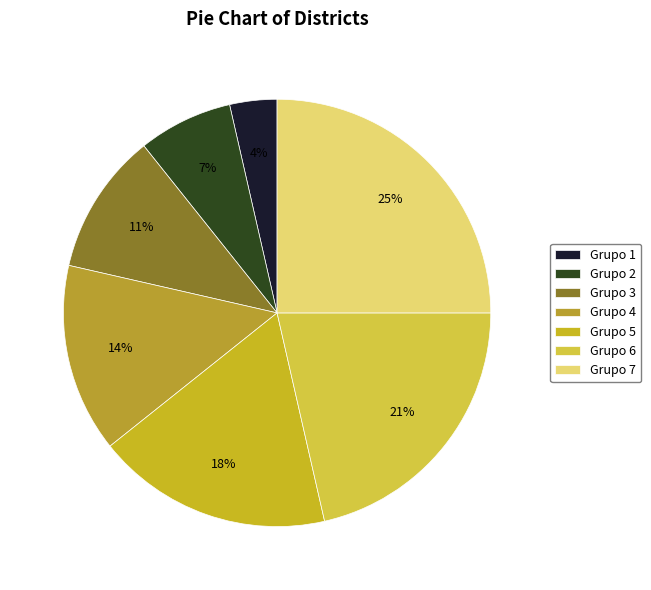

How many slices are in this pie chart?

7